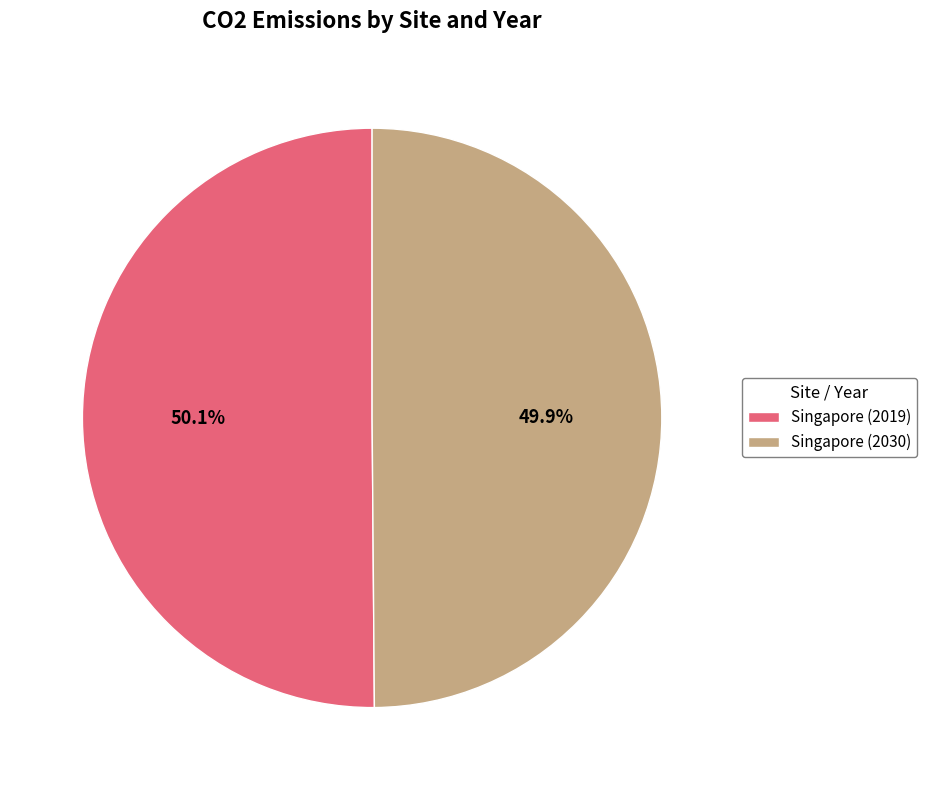

How many segments does this pie chart have?

2